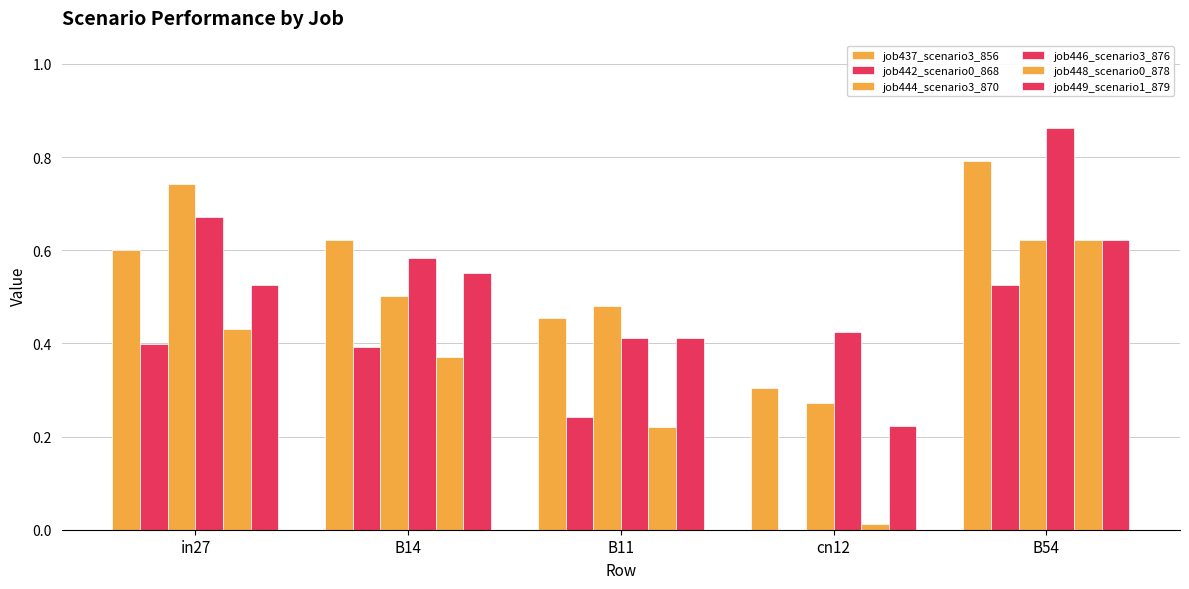

How many groups of bars are there?

5